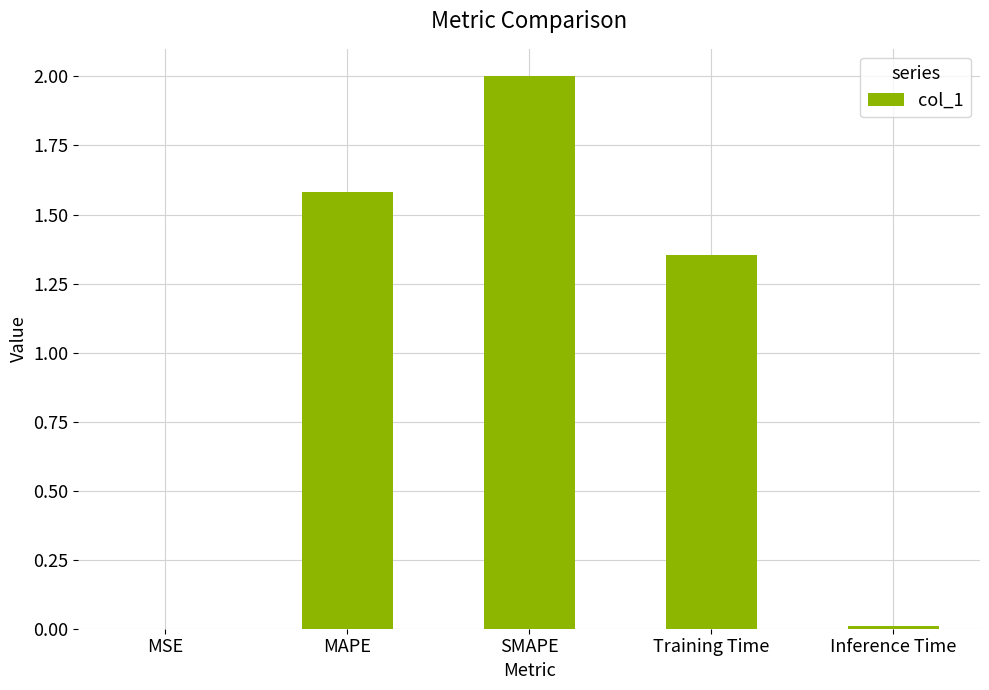

What is the sum of all values?

4.9